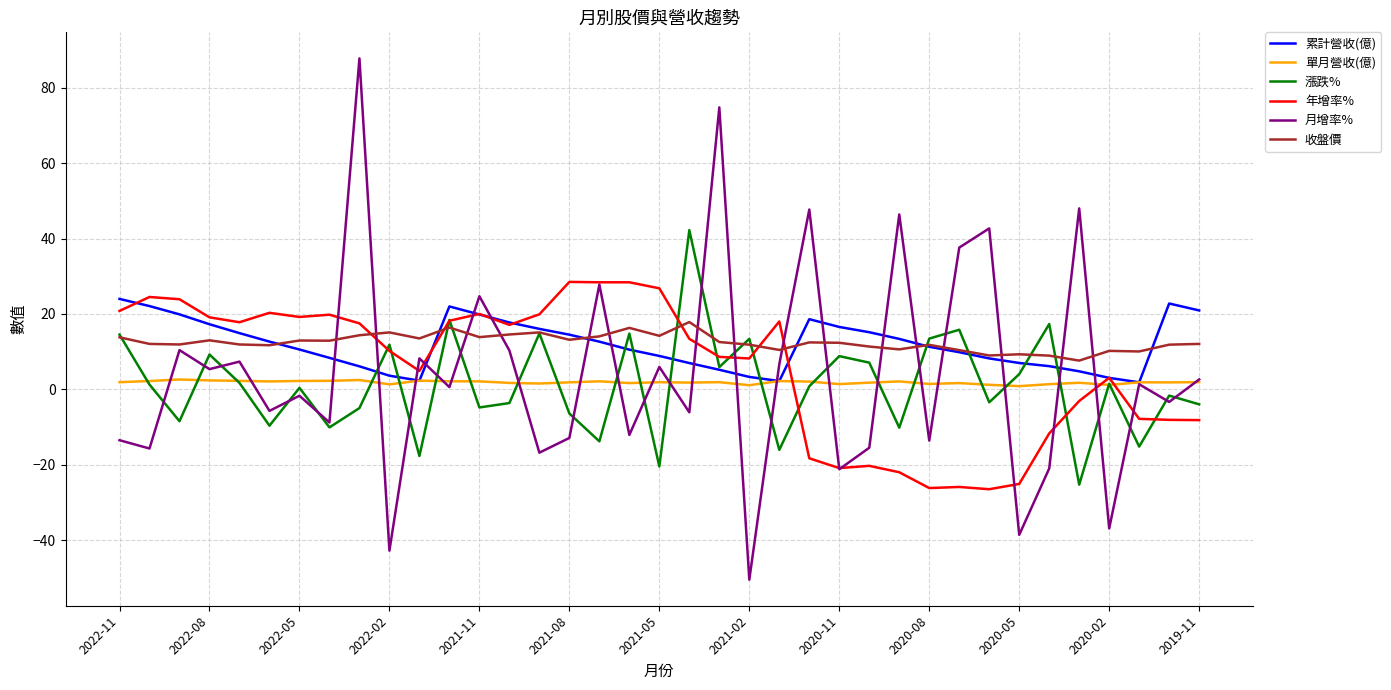

What is the maximum value shown in the chart?

87.8